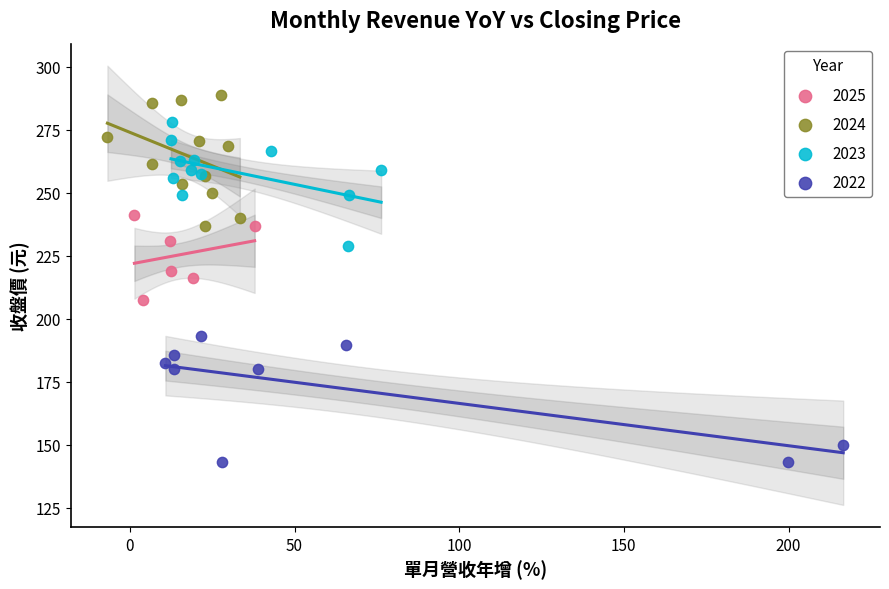

What are all the series names shown in the legend?

2025, 2024, 2023, 2022